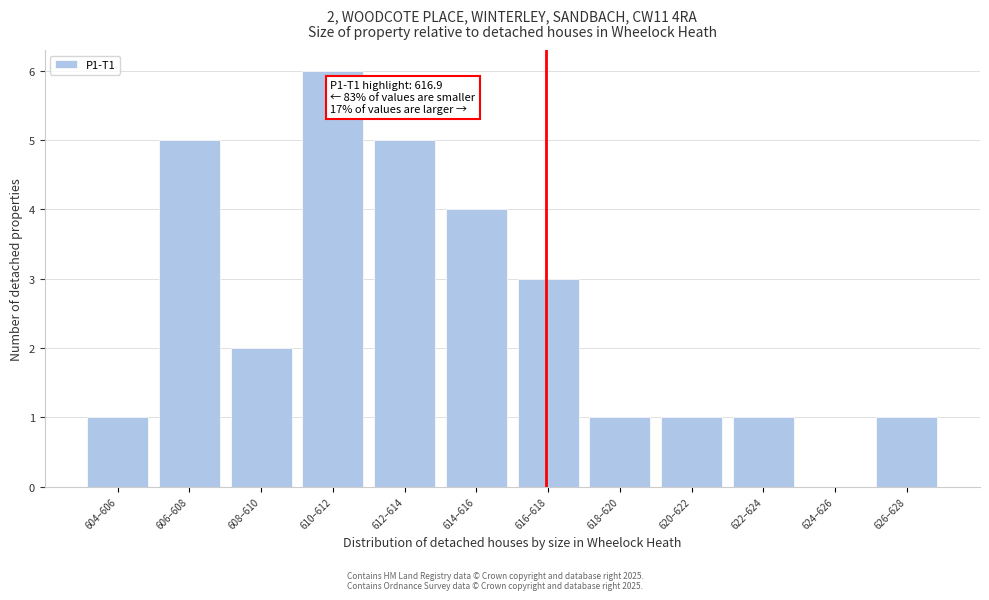

Reading left to right, extract all data points from this chart.

604–606=1	606–608=5	608–610=2	610–612=6	612–614=5	614–616=4	616–618=3	618–620=1	620–622=1	622–624=1	624–626=0	626–628=1